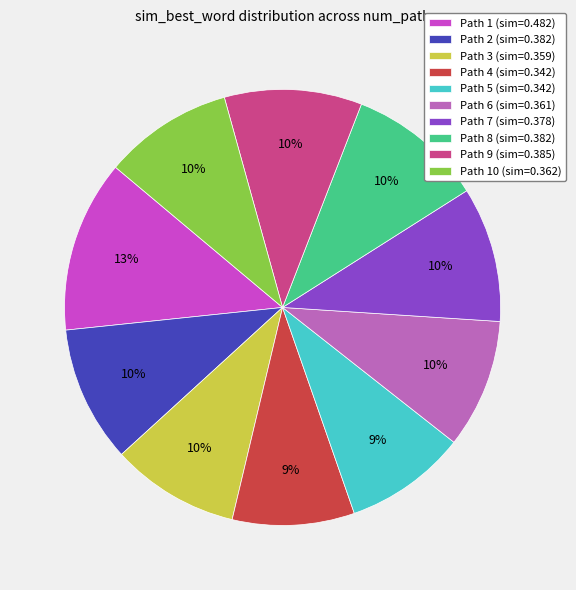

Is there any slice that represents more than half of the pie?

No